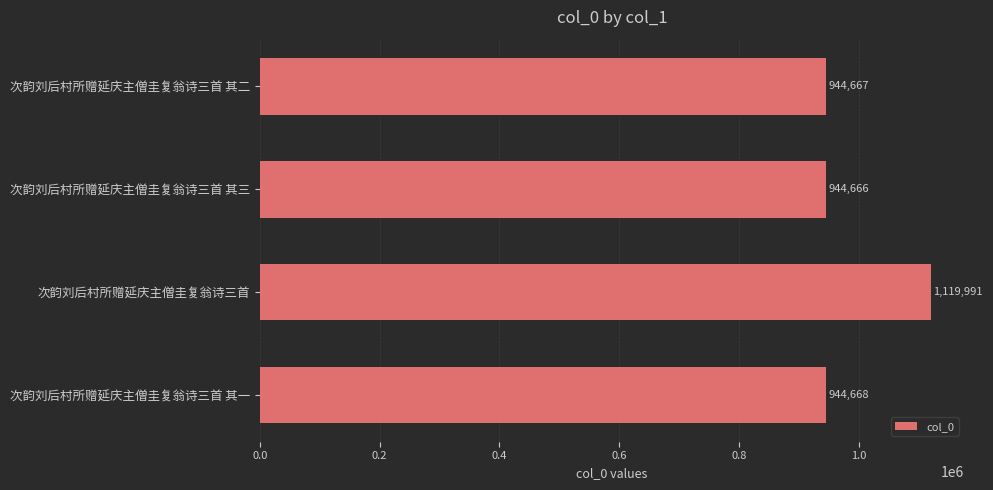

List the labels in order of value, largest first.

次韵刘后村所赠延庆主僧圭复翁诗三首, 次韵刘后村所赠延庆主僧圭复翁诗三首 其一, 次韵刘后村所赠延庆主僧圭复翁诗三首 其二, 次韵刘后村所赠延庆主僧圭复翁诗三首 其三